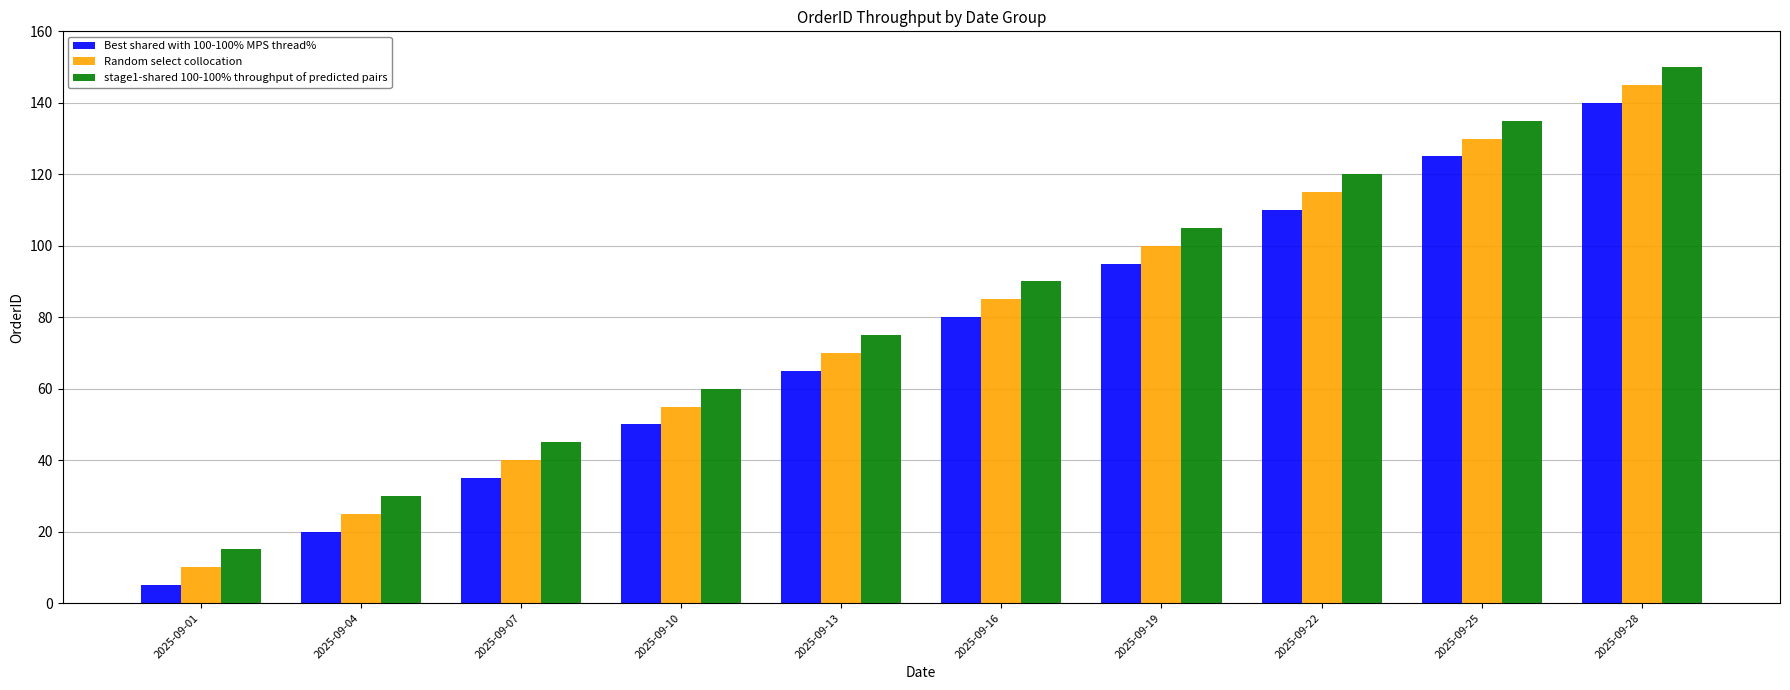

What is the spread (max minus min) of values at 2025-09-07?

10